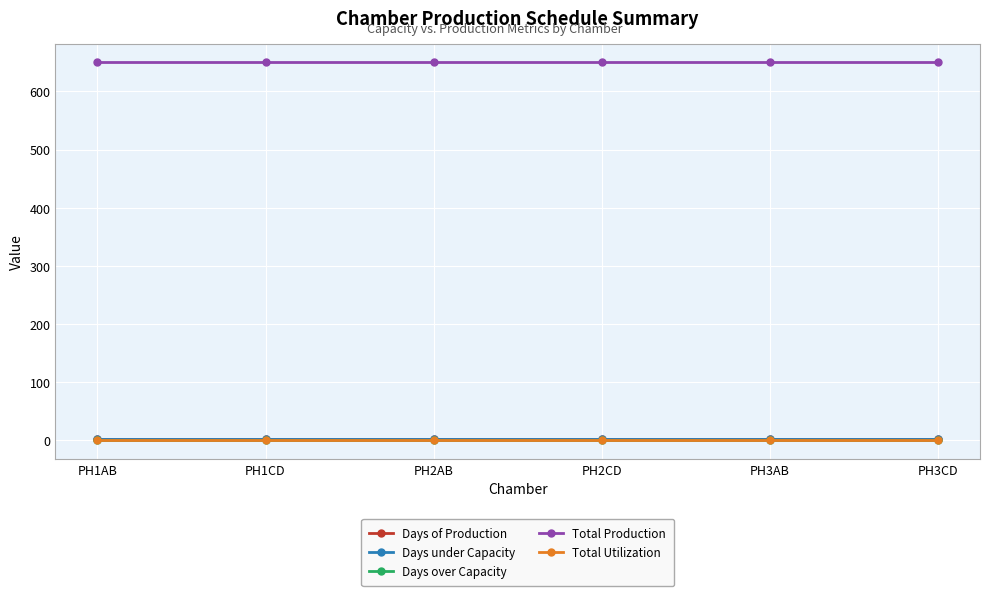

Which category has the highest value in the Total Production series?

PH1AB